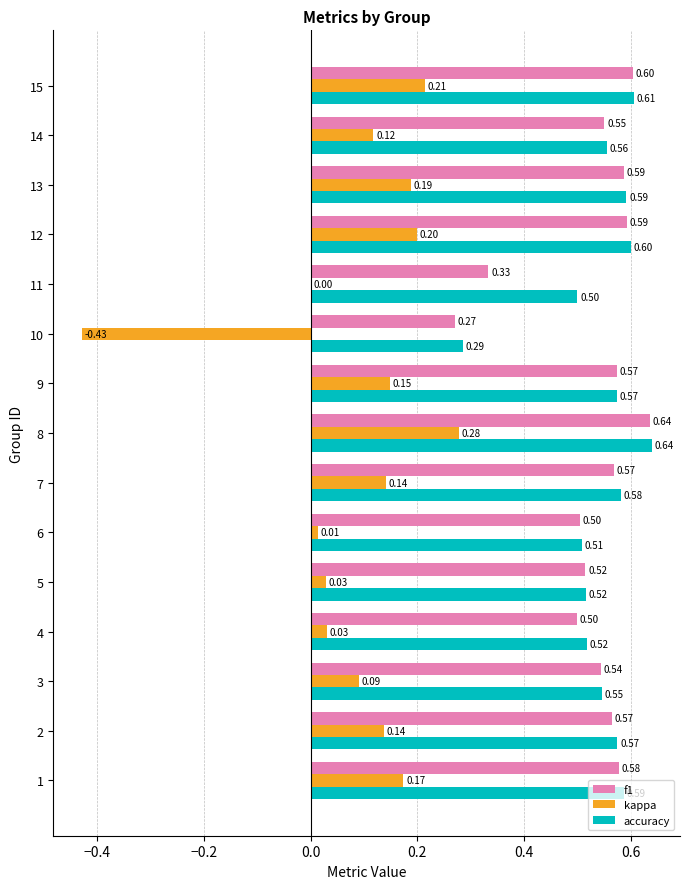

Is the value of f1 at 9 greater than the value of accuracy at 3?

Yes